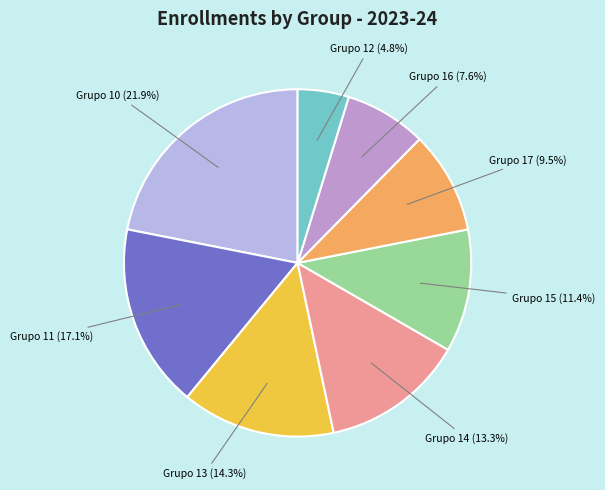

Combined, what portion of the pie is Grupo 17 and Grupo 16?

17.1%